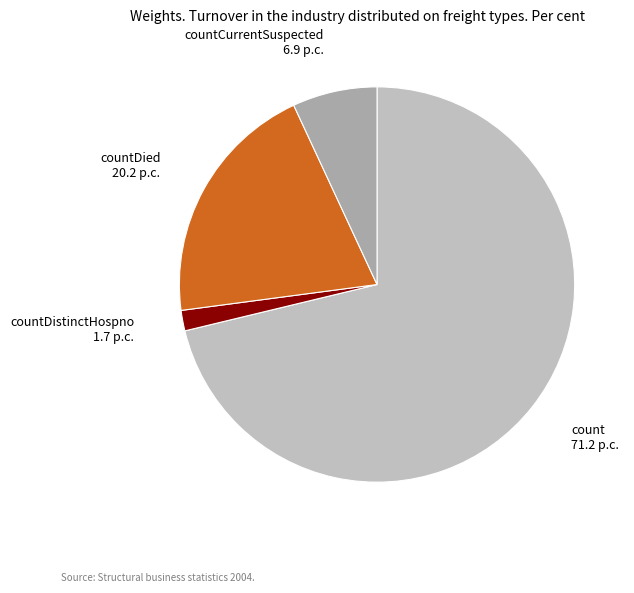

How many slices are in this pie chart?

4